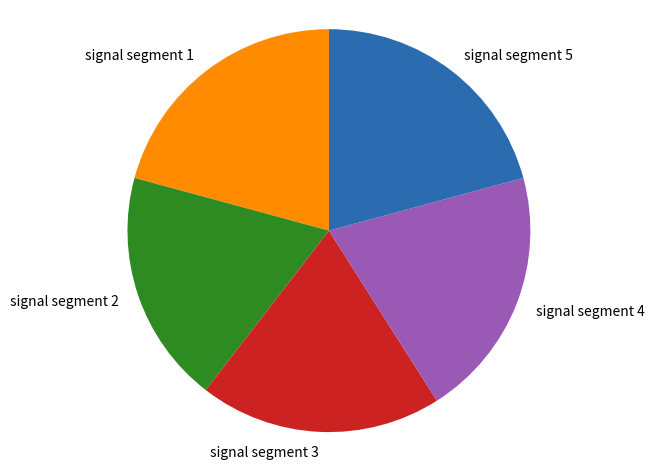

Which has a higher value, signal segment 3 or signal segment 5?

signal segment 5